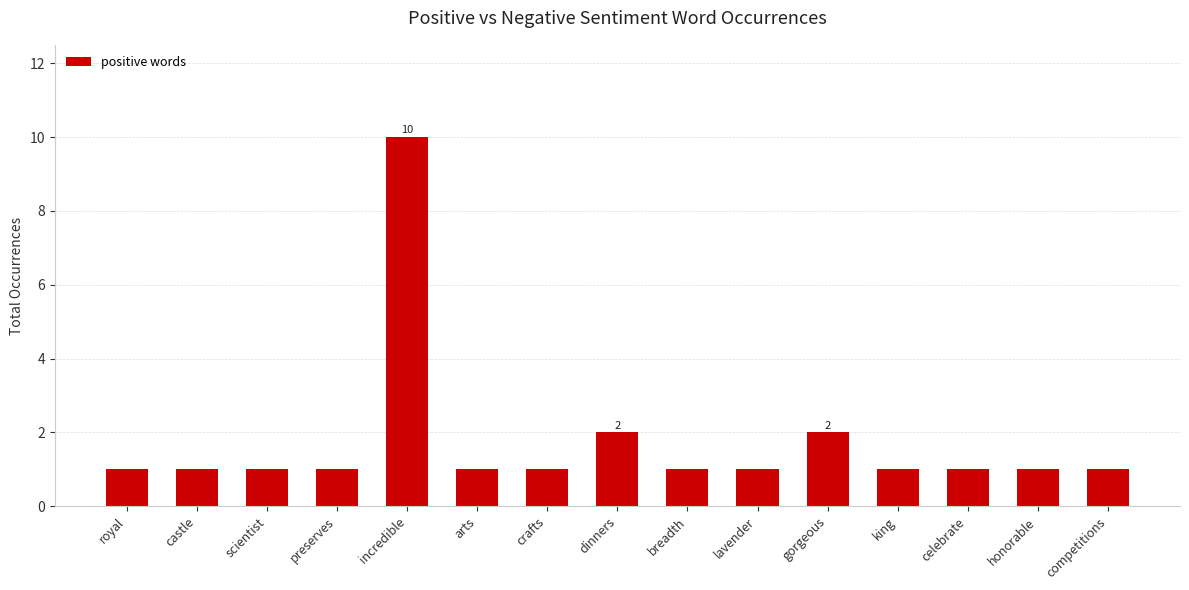

Reading left to right, extract all data points from this chart.

1	1	1	1	10	1	1	2	1	1	2	1	1	1	1